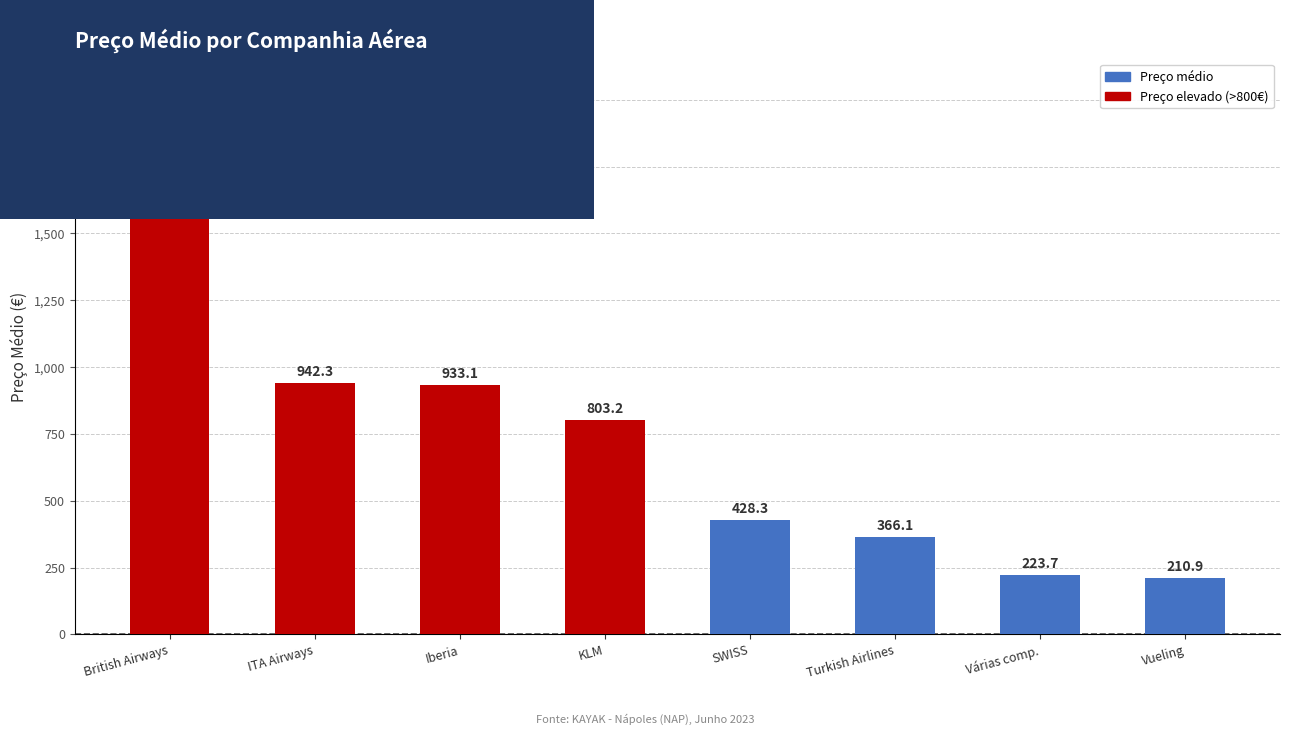

Reading right to left, extract all data points from this chart.

Vueling=210.9	Várias comp.=223.7	Turkish Airlines=366.1	SWISS=428.3	KLM=803.2	Iberia=933.1	ITA Airways=942.3	British Airways=1765.5